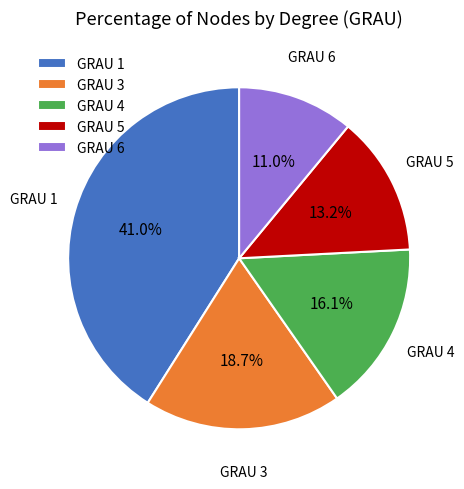

True or false: GRAU 3 accounts for 3% of the total.

False